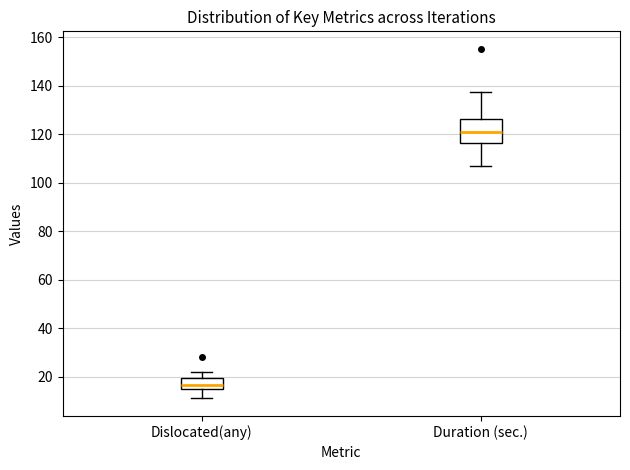

Where is the upper edge of the box for Duration (sec.) on the y-axis? The values are not printed on the chart, so give them approximately, as read against the axis.

126